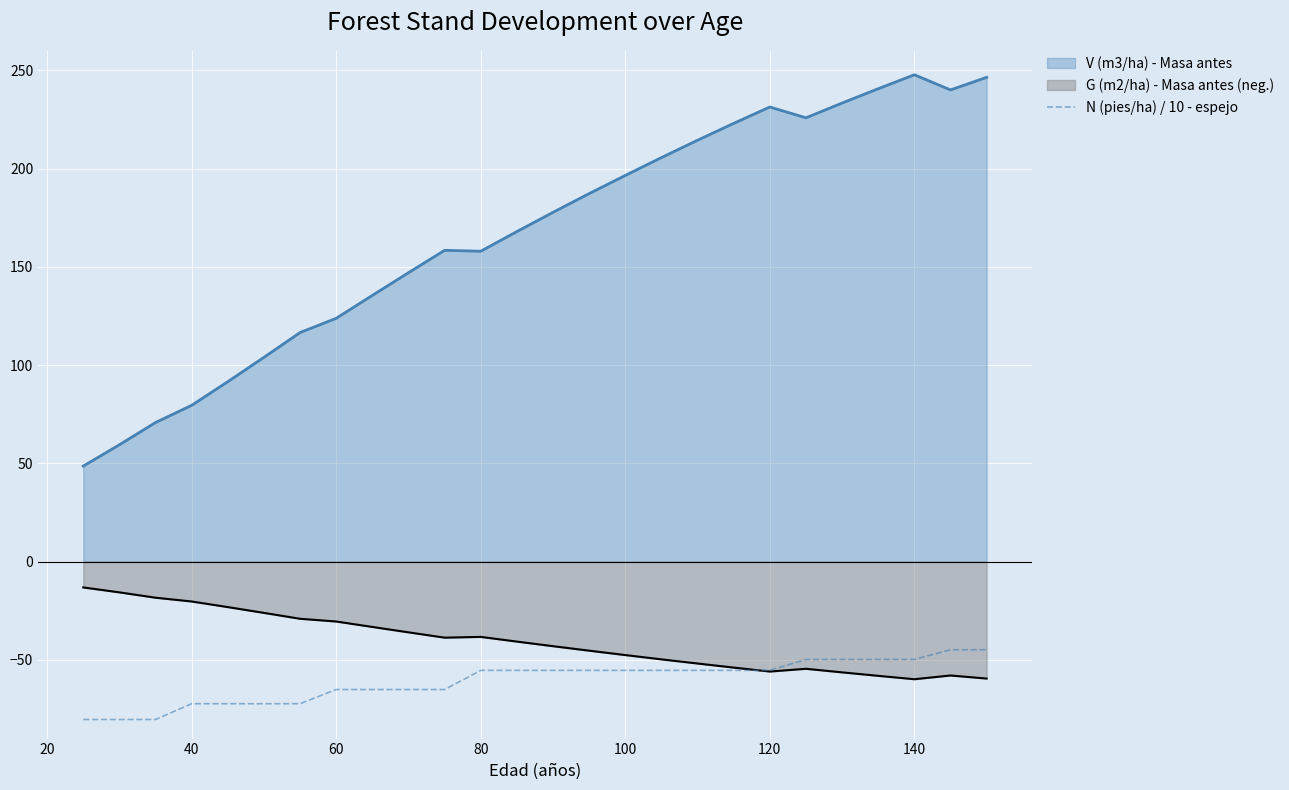

How many series are shown in this chart?

3